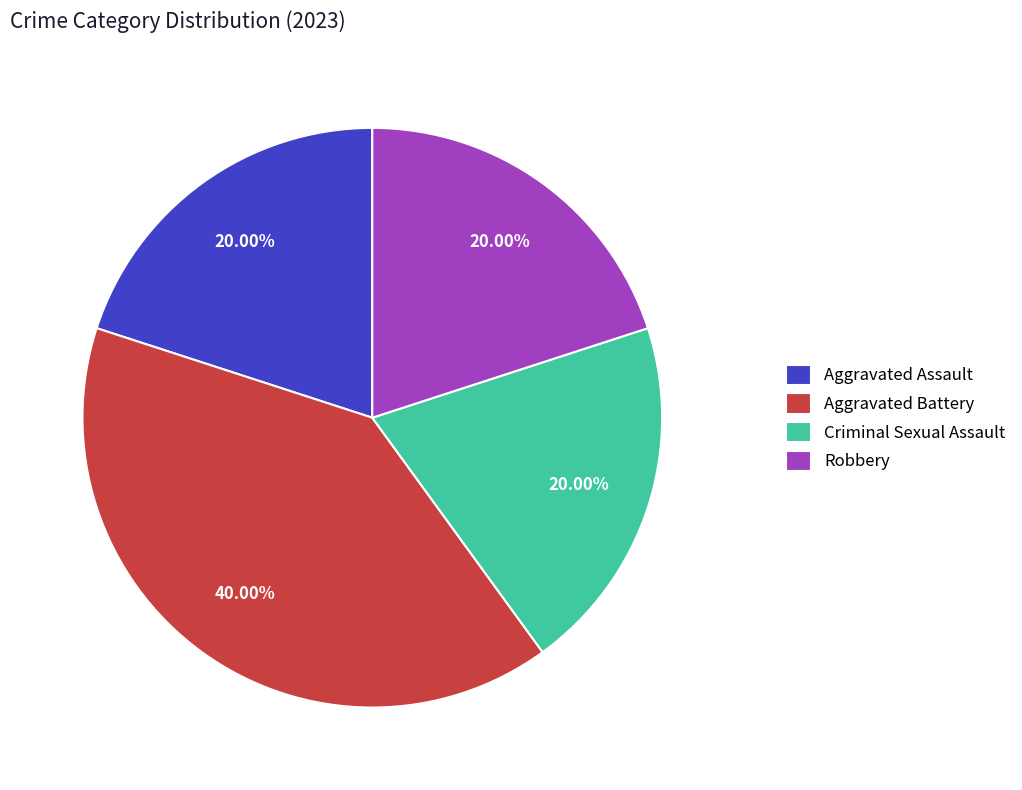

Is it true that Aggravated Assault is 9% of the pie?

False